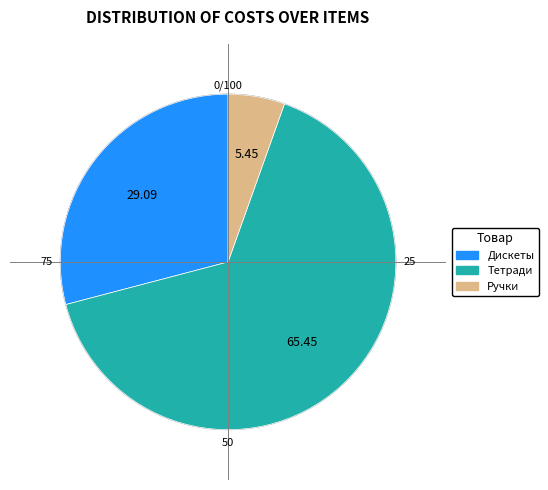

What is the majority slice?

Тетради